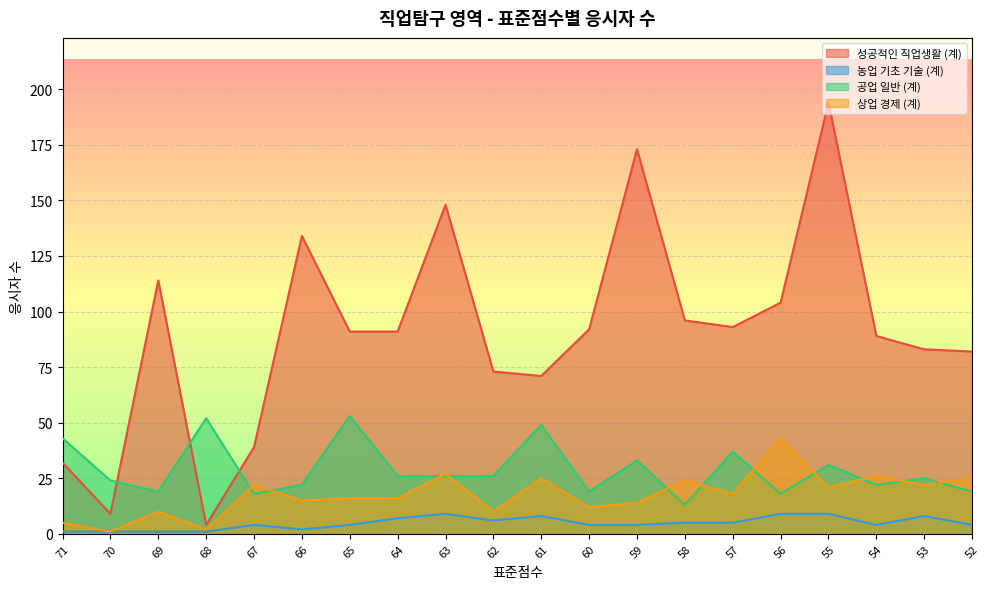

Where does the 공업 일반 (계) series first go above 26?

71